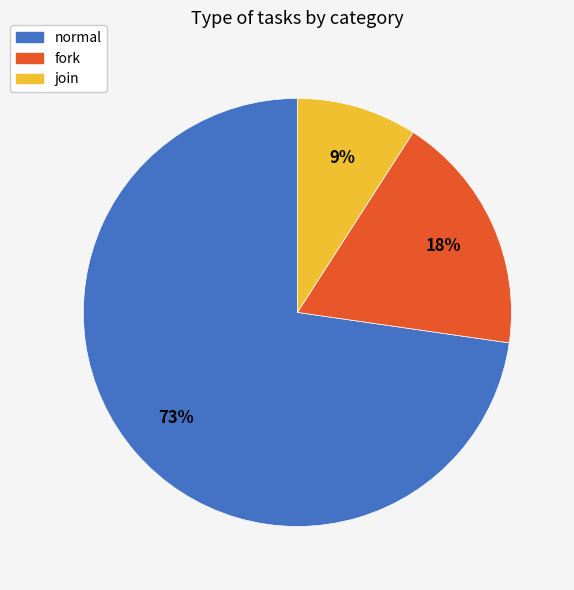

To the nearest percent, what portion does normal represent?

73%